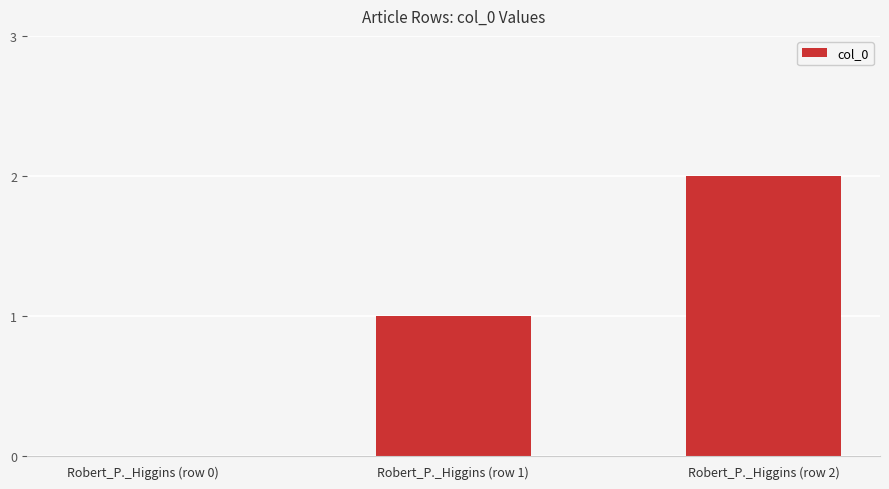

How many values are above zero?

2